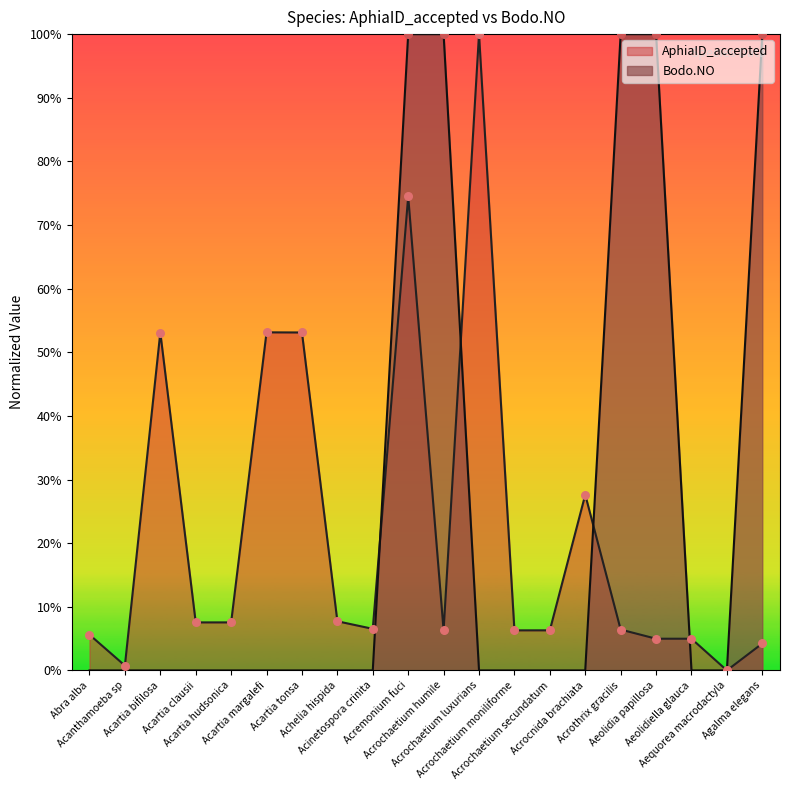

Which series has the widest spread of Y values?

AphiaID_accepted